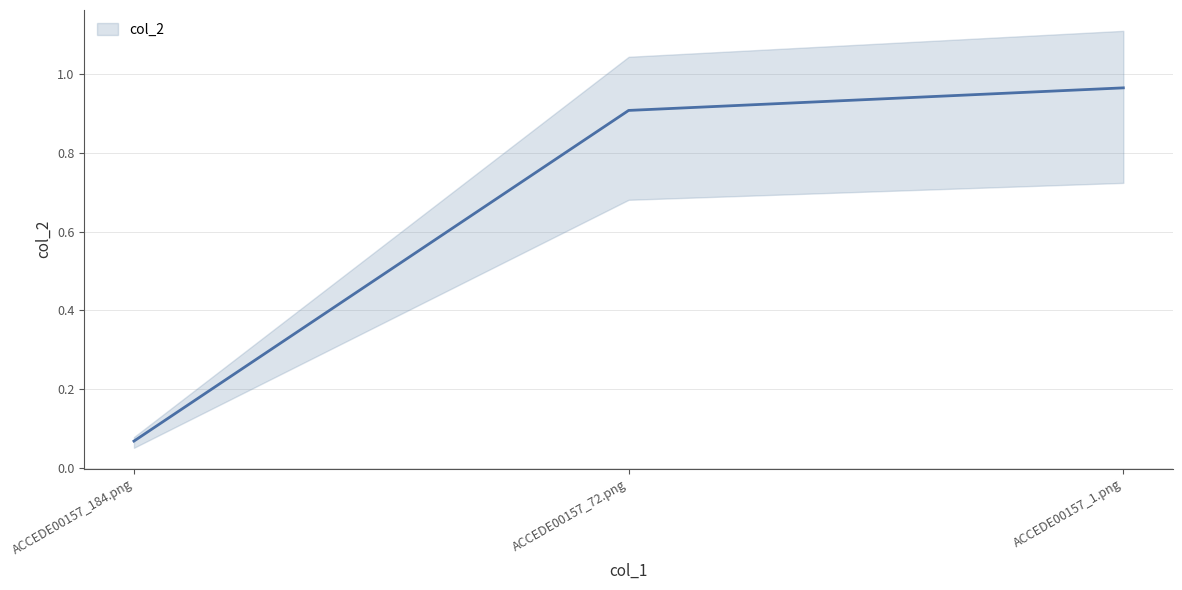

Does the chart display data point markers on the line(s)?

No